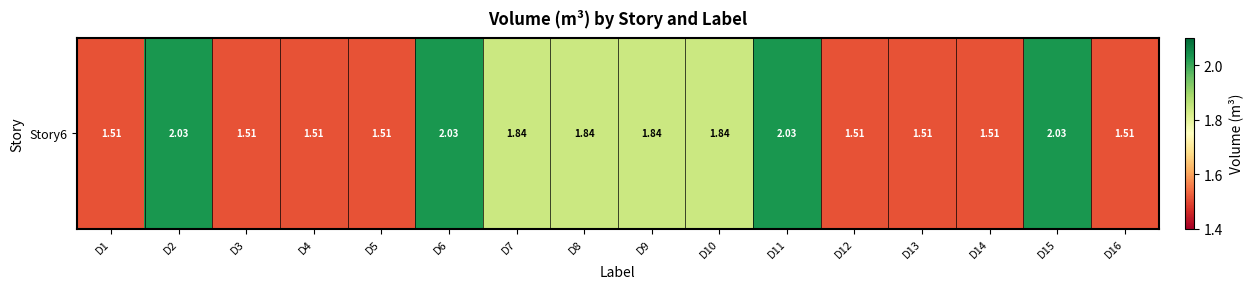

List the labels in order of value, largest first.

D2, D6, D11, D15, D7, D8, D9, D10, D1, D3, D4, D5, D12, D13, D14, D16